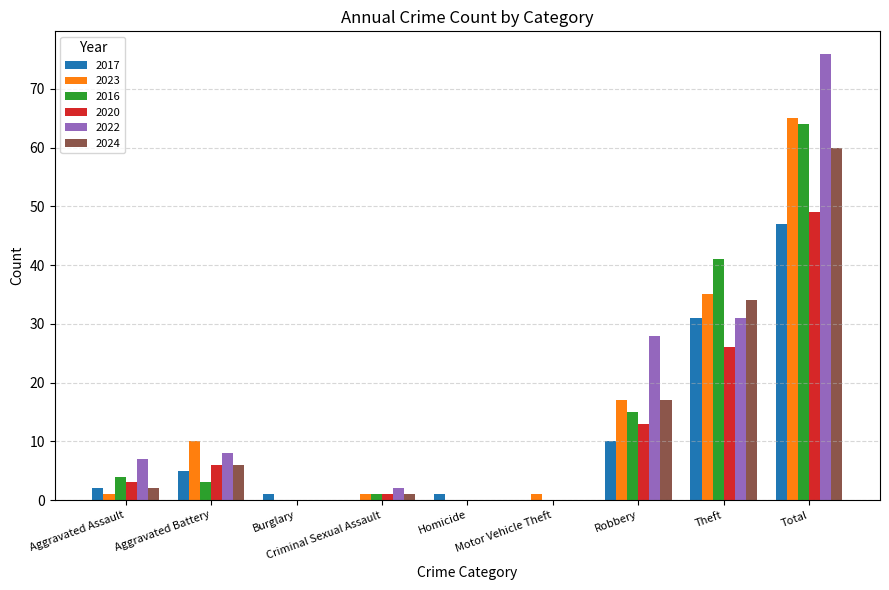

Reading left to right, list all the values displayed in this chart.

2017: 2	5	1	0	1	0	10	31	47
2023: 1	10	0	1	0	1	17	35	65
2016: 4	3	0	1	0	0	15	41	64
2020: 3	6	0	1	0	0	13	26	49
2022: 7	8	0	2	0	0	28	31	76
2024: 2	6	0	1	0	0	17	34	60